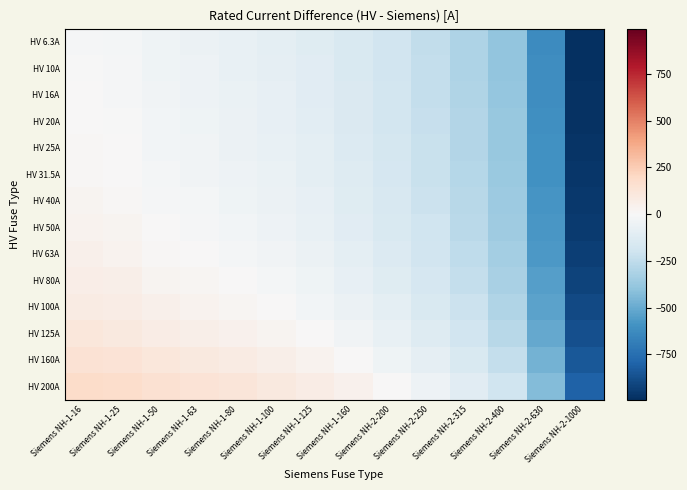

Reading left to right, transcribe all the data shown in this chart.

HV 6.3A: Siemens NH-1-16=-9.7	Siemens NH-1-25=-18.7	Siemens NH-1-50=-43.7	Siemens NH-1-63=-56.7	Siemens NH-1-80=-73.7	Siemens NH-1-100=-93.7	Siemens NH-1-125=-118.7	Siemens NH-1-160=-153.7	Siemens NH-2-200=-193.7	Siemens NH-2-250=-243.7	Siemens NH-2-315=-308.7	Siemens NH-2-400=-393.7	Siemens NH-2-630=-623.7	Siemens NH-2-1000=-993.7
HV 10A: Siemens NH-1-16=-6.0	Siemens NH-1-25=-15.0	Siemens NH-1-50=-40.0	Siemens NH-1-63=-53.0	Siemens NH-1-80=-70.0	Siemens NH-1-100=-90.0	Siemens NH-1-125=-115.0	Siemens NH-1-160=-150.0	Siemens NH-2-200=-190.0	Siemens NH-2-250=-240.0	Siemens NH-2-315=-305.0	Siemens NH-2-400=-390.0	Siemens NH-2-630=-620.0	Siemens NH-2-1000=-990.0
HV 16A: Siemens NH-1-16=0.0	Siemens NH-1-25=-9.0	Siemens NH-1-50=-34.0	Siemens NH-1-63=-47.0	Siemens NH-1-80=-64.0	Siemens NH-1-100=-84.0	Siemens NH-1-125=-109.0	Siemens NH-1-160=-144.0	Siemens NH-2-200=-184.0	Siemens NH-2-250=-234.0	Siemens NH-2-315=-299.0	Siemens NH-2-400=-384.0	Siemens NH-2-630=-614.0	Siemens NH-2-1000=-984.0
HV 20A: Siemens NH-1-16=4.0	Siemens NH-1-25=-5.0	Siemens NH-1-50=-30.0	Siemens NH-1-63=-43.0	Siemens NH-1-80=-60.0	Siemens NH-1-100=-80.0	Siemens NH-1-125=-105.0	Siemens NH-1-160=-140.0	Siemens NH-2-200=-180.0	Siemens NH-2-250=-230.0	Siemens NH-2-315=-295.0	Siemens NH-2-400=-380.0	Siemens NH-2-630=-610.0	Siemens NH-2-1000=-980.0
HV 25A: Siemens NH-1-16=9.0	Siemens NH-1-25=0.0	Siemens NH-1-50=-25.0	Siemens NH-1-63=-38.0	Siemens NH-1-80=-55.0	Siemens NH-1-100=-75.0	Siemens NH-1-125=-100.0	Siemens NH-1-160=-135.0	Siemens NH-2-200=-175.0	Siemens NH-2-250=-225.0	Siemens NH-2-315=-290.0	Siemens NH-2-400=-375.0	Siemens NH-2-630=-605.0	Siemens NH-2-1000=-975.0
HV 31.5A: Siemens NH-1-16=15.5	Siemens NH-1-25=6.5	Siemens NH-1-50=-18.5	Siemens NH-1-63=-31.5	Siemens NH-1-80=-48.5	Siemens NH-1-100=-68.5	Siemens NH-1-125=-93.5	Siemens NH-1-160=-128.5	Siemens NH-2-200=-168.5	Siemens NH-2-250=-218.5	Siemens NH-2-315=-283.5	Siemens NH-2-400=-368.5	Siemens NH-2-630=-598.5	Siemens NH-2-1000=-968.5
HV 40A: Siemens NH-1-16=24.0	Siemens NH-1-25=15.0	Siemens NH-1-50=-10.0	Siemens NH-1-63=-23.0	Siemens NH-1-80=-40.0	Siemens NH-1-100=-60.0	Siemens NH-1-125=-85.0	Siemens NH-1-160=-120.0	Siemens NH-2-200=-160.0	Siemens NH-2-250=-210.0	Siemens NH-2-315=-275.0	Siemens NH-2-400=-360.0	Siemens NH-2-630=-590.0	Siemens NH-2-1000=-960.0
HV 50A: Siemens NH-1-16=34.0	Siemens NH-1-25=25.0	Siemens NH-1-50=0.0	Siemens NH-1-63=-13.0	Siemens NH-1-80=-30.0	Siemens NH-1-100=-50.0	Siemens NH-1-125=-75.0	Siemens NH-1-160=-110.0	Siemens NH-2-200=-150.0	Siemens NH-2-250=-200.0	Siemens NH-2-315=-265.0	Siemens NH-2-400=-350.0	Siemens NH-2-630=-580.0	Siemens NH-2-1000=-950.0
HV 63A: Siemens NH-1-16=47.0	Siemens NH-1-25=38.0	Siemens NH-1-50=13.0	Siemens NH-1-63=0.0	Siemens NH-1-80=-17.0	Siemens NH-1-100=-37.0	Siemens NH-1-125=-62.0	Siemens NH-1-160=-97.0	Siemens NH-2-200=-137.0	Siemens NH-2-250=-187.0	Siemens NH-2-315=-252.0	Siemens NH-2-400=-337.0	Siemens NH-2-630=-567.0	Siemens NH-2-1000=-937.0
HV 80A: Siemens NH-1-16=64.0	Siemens NH-1-25=55.0	Siemens NH-1-50=30.0	Siemens NH-1-63=17.0	Siemens NH-1-80=0.0	Siemens NH-1-100=-20.0	Siemens NH-1-125=-45.0	Siemens NH-1-160=-80.0	Siemens NH-2-200=-120.0	Siemens NH-2-250=-170.0	Siemens NH-2-315=-235.0	Siemens NH-2-400=-320.0	Siemens NH-2-630=-550.0	Siemens NH-2-1000=-920.0
HV 100A: Siemens NH-1-16=84.0	Siemens NH-1-25=75.0	Siemens NH-1-50=50.0	Siemens NH-1-63=37.0	Siemens NH-1-80=20.0	Siemens NH-1-100=0.0	Siemens NH-1-125=-25.0	Siemens NH-1-160=-60.0	Siemens NH-2-200=-100.0	Siemens NH-2-250=-150.0	Siemens NH-2-315=-215.0	Siemens NH-2-400=-300.0	Siemens NH-2-630=-530.0	Siemens NH-2-1000=-900.0
HV 125A: Siemens NH-1-16=109.0	Siemens NH-1-25=100.0	Siemens NH-1-50=75.0	Siemens NH-1-63=62.0	Siemens NH-1-80=45.0	Siemens NH-1-100=25.0	Siemens NH-1-125=0.0	Siemens NH-1-160=-35.0	Siemens NH-2-200=-75.0	Siemens NH-2-250=-125.0	Siemens NH-2-315=-190.0	Siemens NH-2-400=-275.0	Siemens NH-2-630=-505.0	Siemens NH-2-1000=-875.0
HV 160A: Siemens NH-1-16=144.0	Siemens NH-1-25=135.0	Siemens NH-1-50=110.0	Siemens NH-1-63=97.0	Siemens NH-1-80=80.0	Siemens NH-1-100=60.0	Siemens NH-1-125=35.0	Siemens NH-1-160=0.0	Siemens NH-2-200=-40.0	Siemens NH-2-250=-90.0	Siemens NH-2-315=-155.0	Siemens NH-2-400=-240.0	Siemens NH-2-630=-470.0	Siemens NH-2-1000=-840.0
HV 200A: Siemens NH-1-16=184.0	Siemens NH-1-25=175.0	Siemens NH-1-50=150.0	Siemens NH-1-63=137.0	Siemens NH-1-80=120.0	Siemens NH-1-100=100.0	Siemens NH-1-125=75.0	Siemens NH-1-160=40.0	Siemens NH-2-200=0.0	Siemens NH-2-250=-50.0	Siemens NH-2-315=-115.0	Siemens NH-2-400=-200.0	Siemens NH-2-630=-430.0	Siemens NH-2-1000=-800.0